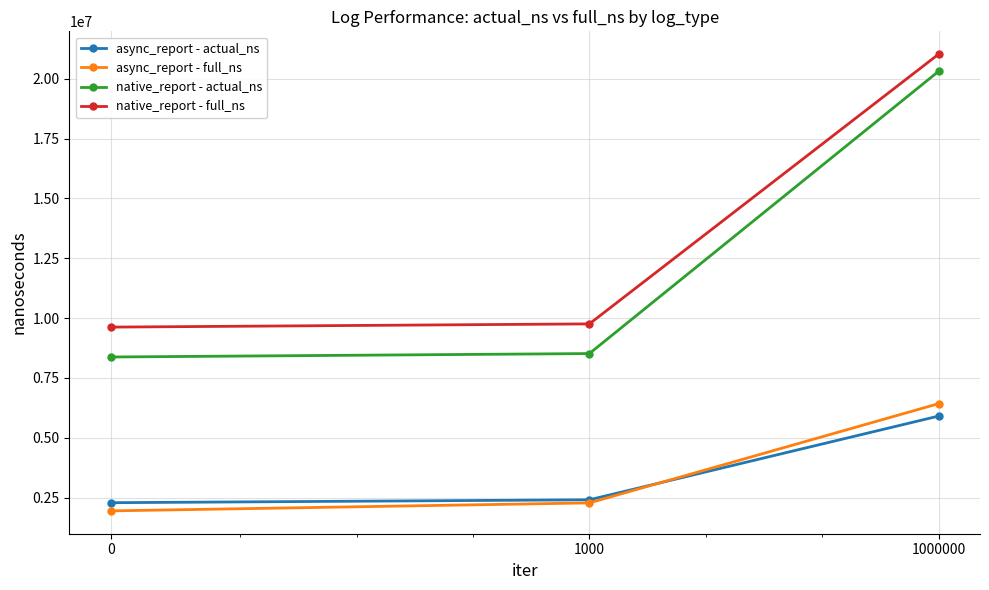

What is the minimum value for async_report - actual_ns?

2286733.3